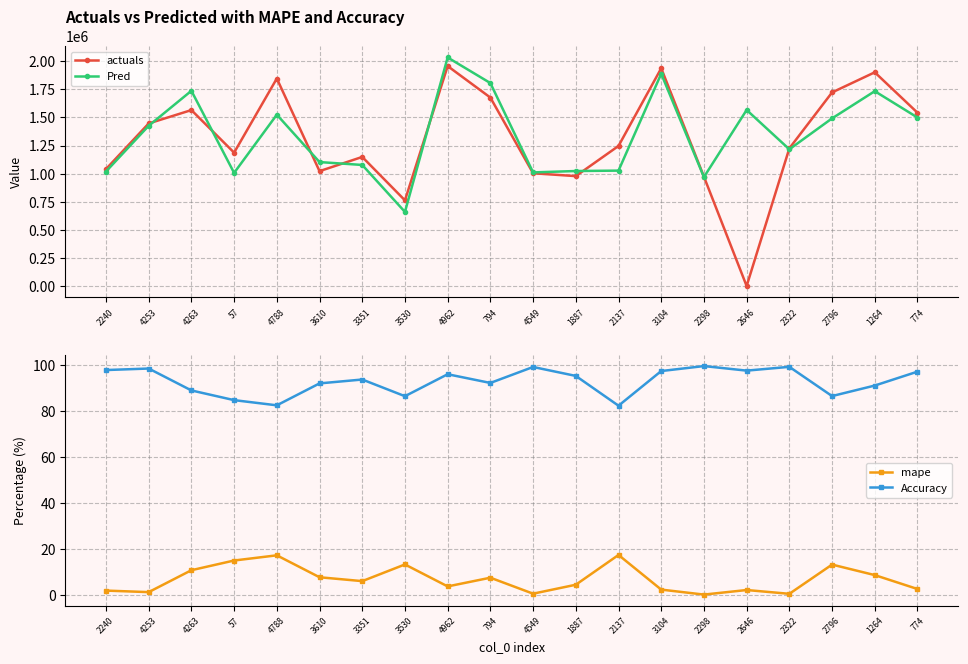

What position from the right is 1264?

2